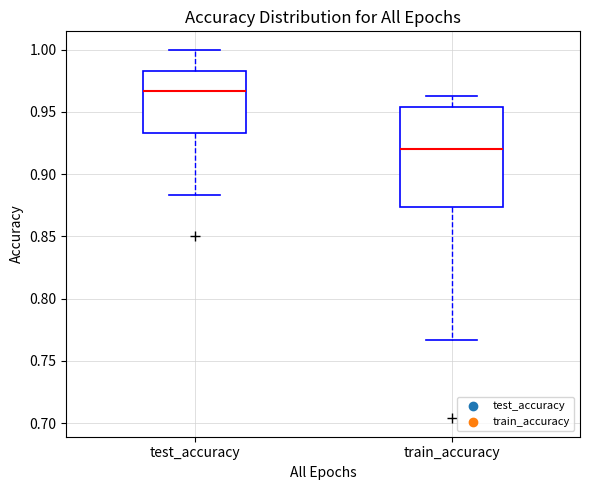

Which box's median line is the highest?

test_accuracy